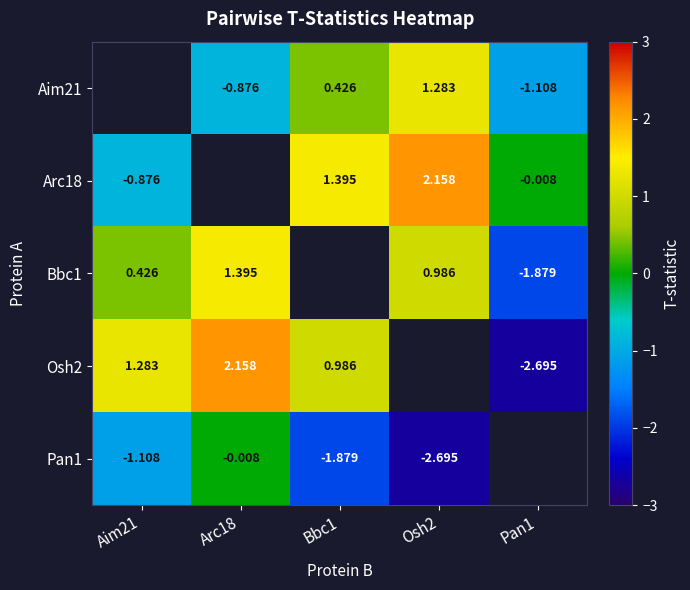

True or false: Arc18 has a value of 2.2 at Osh2.

True